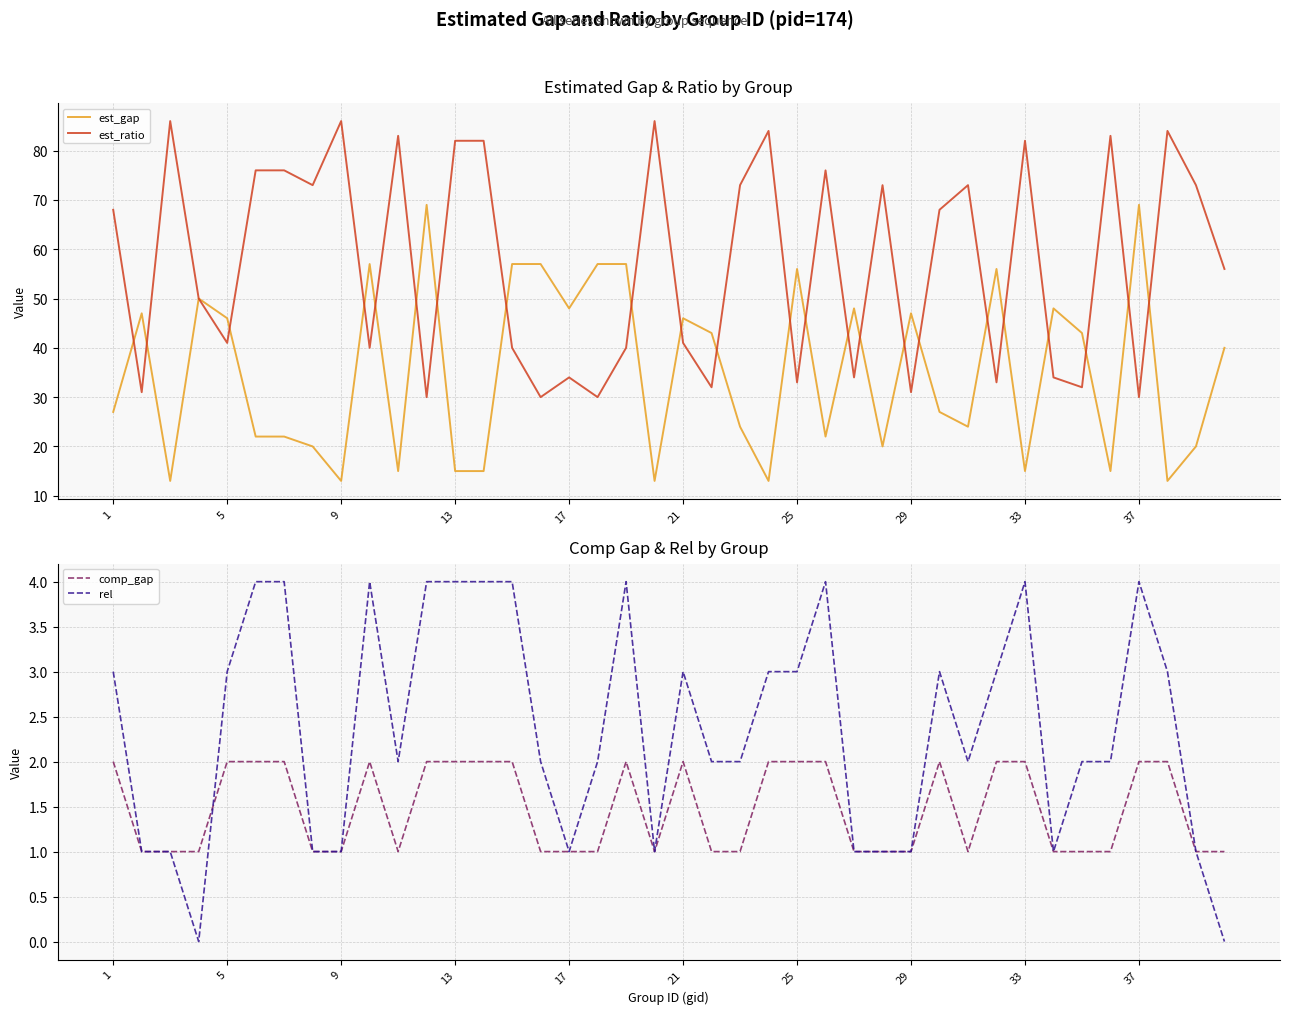

Which series has the largest total across all categories?

est_ratio